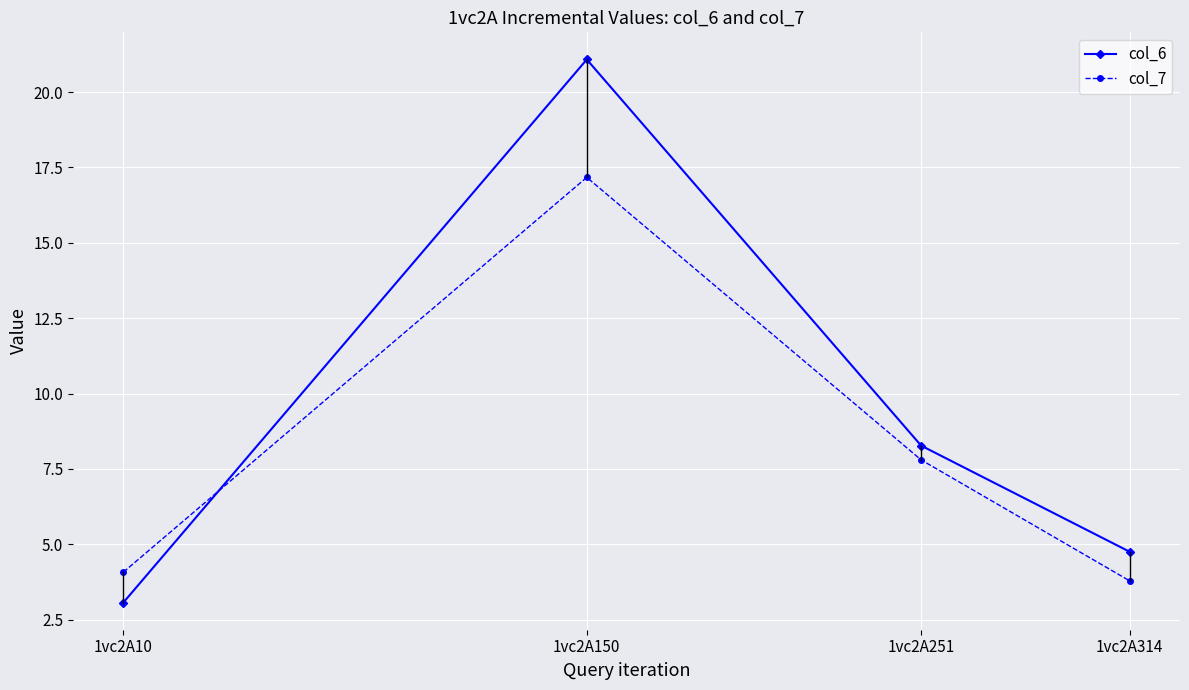

Does the chart display data point markers on the line(s)?

Yes